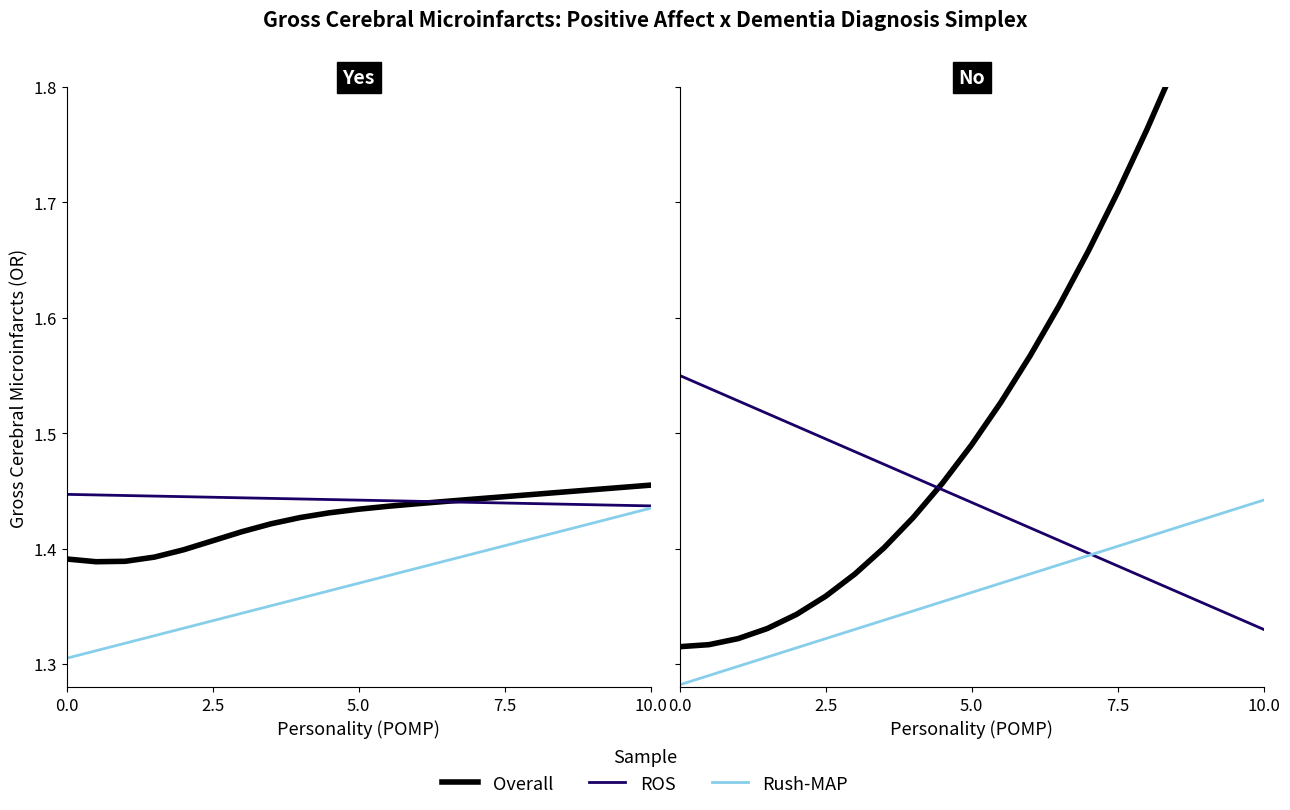

How many times do ROS and Rush-MAP cross each other?

1